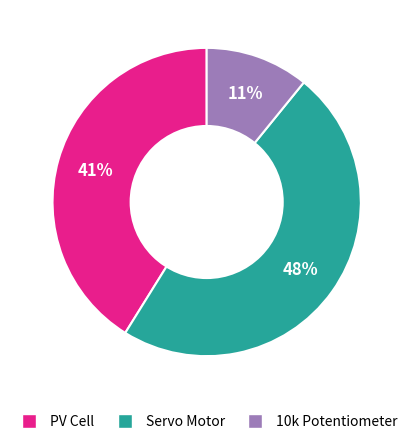

Which has a higher value, PV Cell or Servo Motor?

Servo Motor